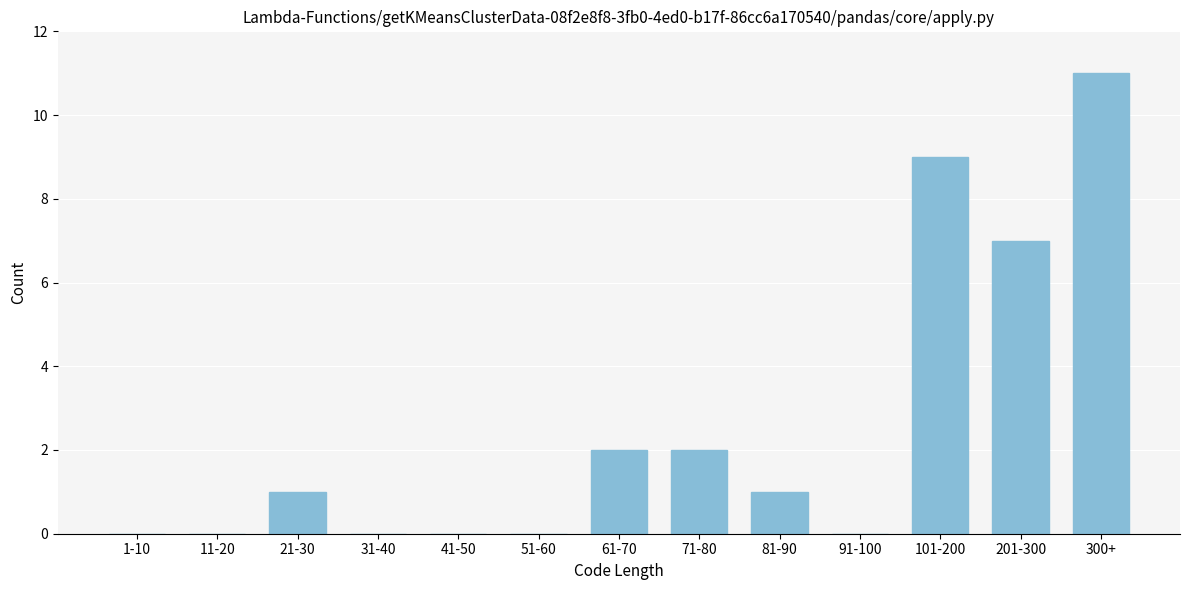

Reading right to left, extract all data points from this chart.

300+=11	201-300=7	101-200=9	91-100=0	81-90=1	71-80=2	61-70=2	51-60=0	41-50=0	31-40=0	21-30=1	11-20=0	1-10=0